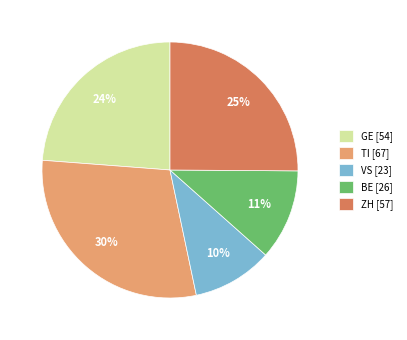

Which category has the biggest portion of the pie?

TI